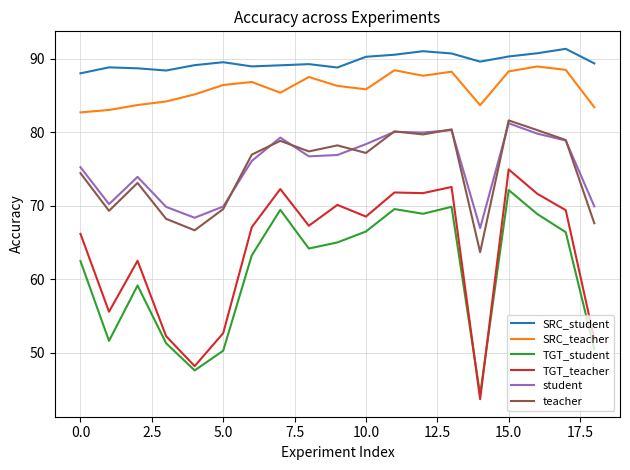

What is the average value of the teacher series?

74.9